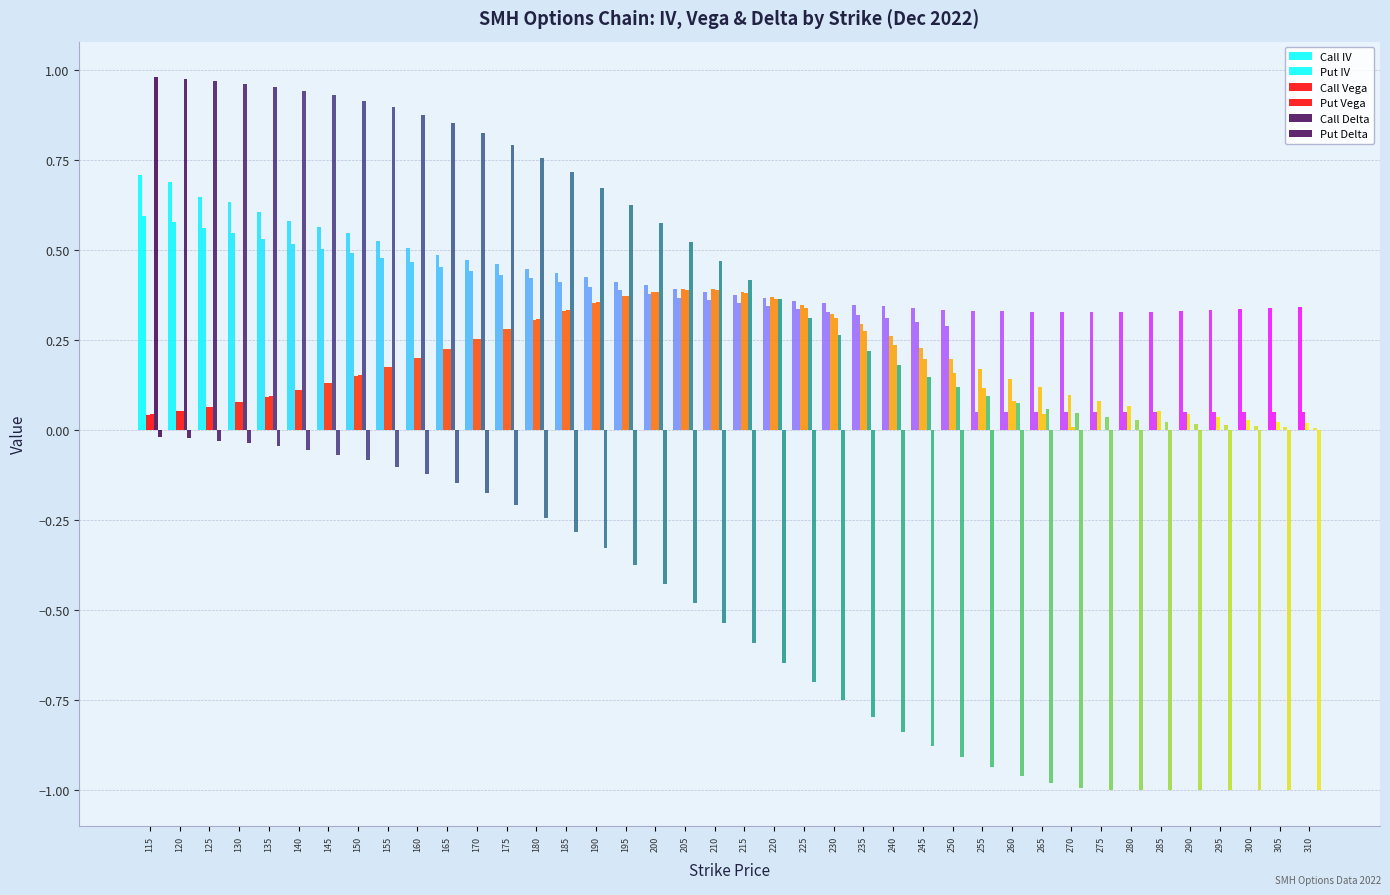

Count the number of categories in the chart.

40